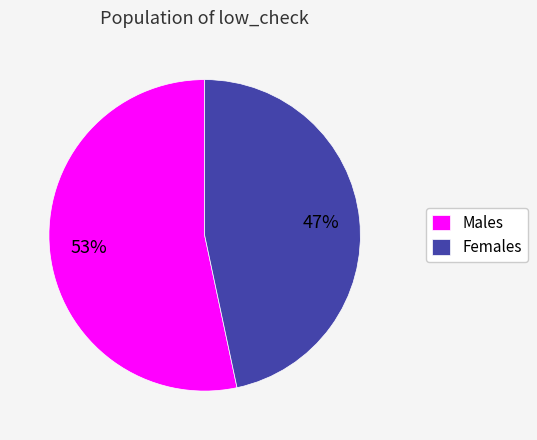

To the nearest percent, what is the average slice percentage?

50%